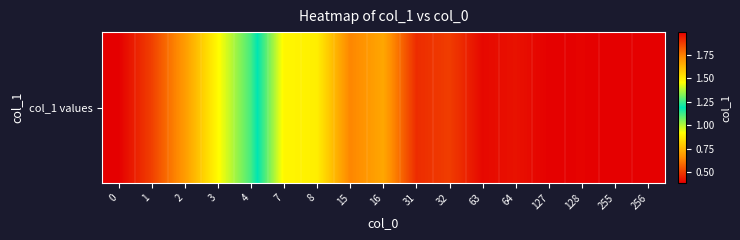

Which label corresponds to the smallest value in the chart?

256